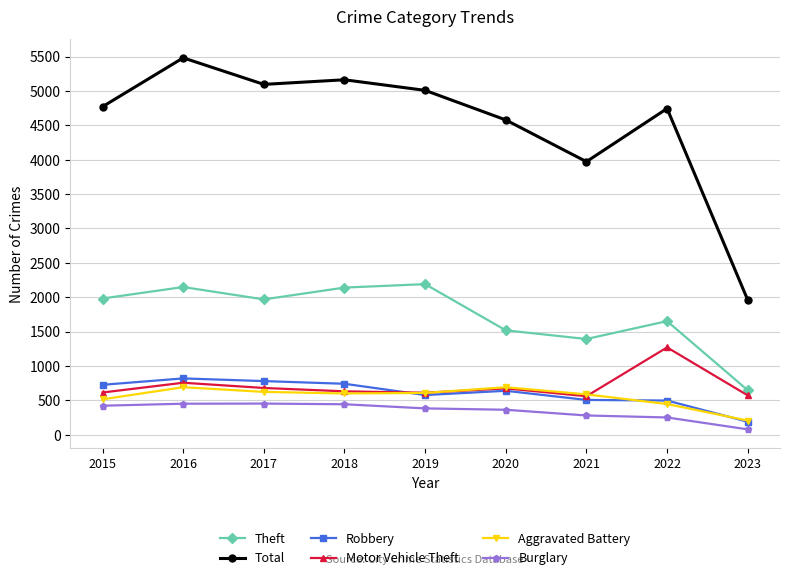

At how many categories does at least one series exceed 2103?

8